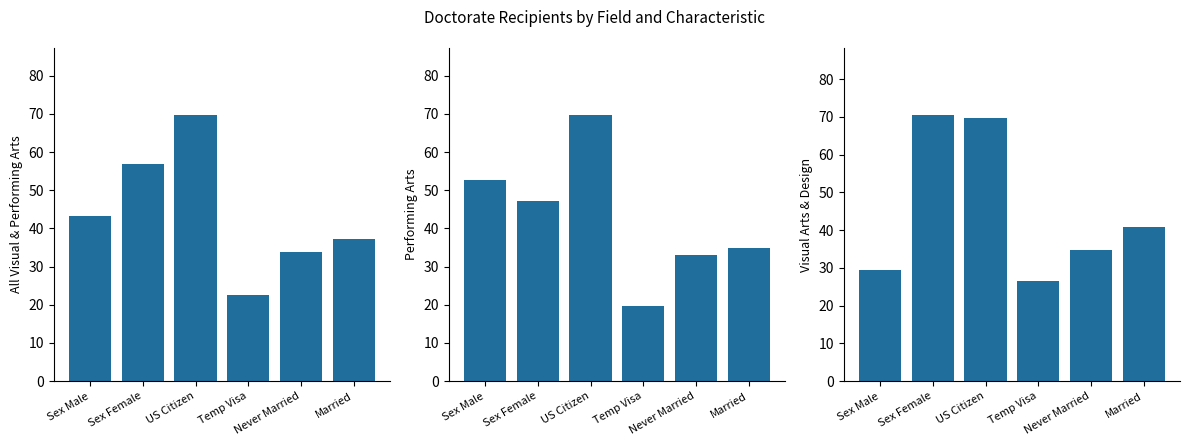

Reading left to right, what are all the values shown in this chart?

All Visual &
Performing Arts: 43.2	56.8	69.8	22.5	33.7	37.3
Performing Arts: 52.8	47.2	69.8	19.7	33.1	34.9
Visual Arts &
Design: 29.4	70.6	69.7	26.4	34.7	40.7